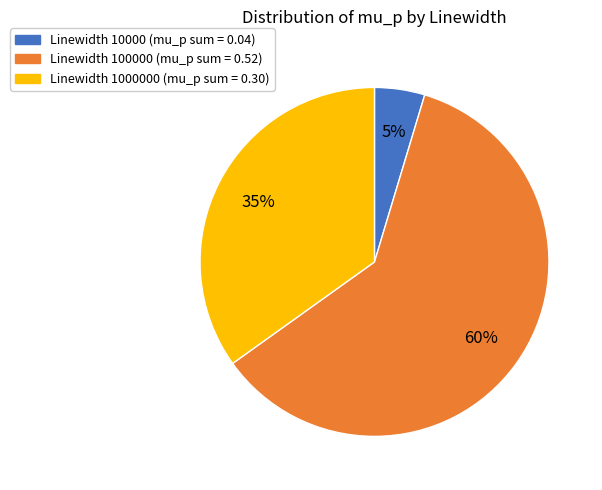

Is there any slice that represents more than half of the pie?

Yes